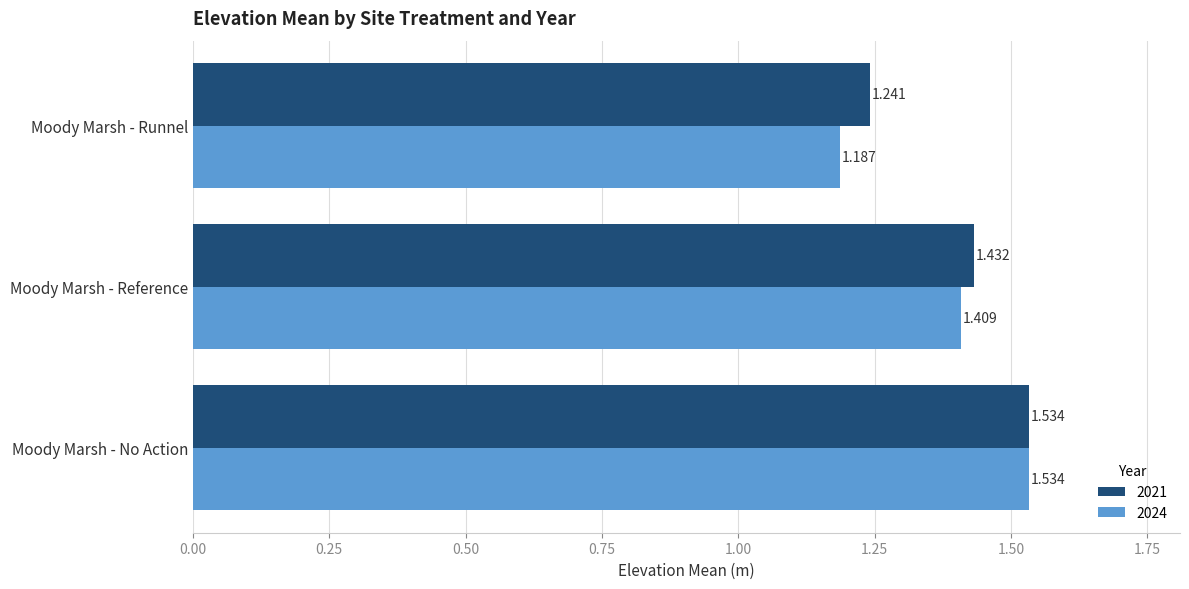

What is the difference between the 2024 values at Moody Marsh - No Action and Moody Marsh - Runnel?

0.3